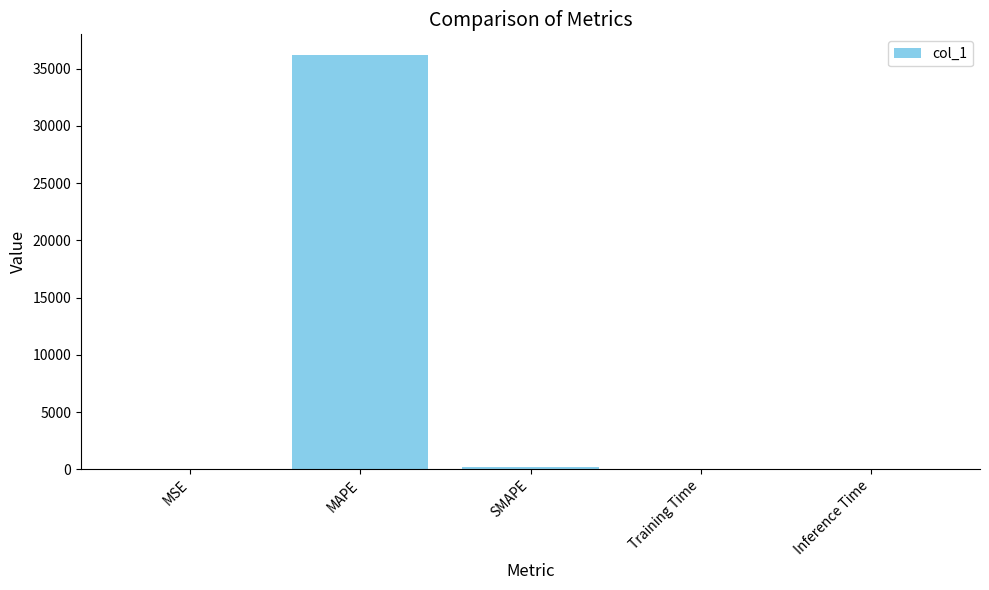

What is the sum of all values?

36389.1